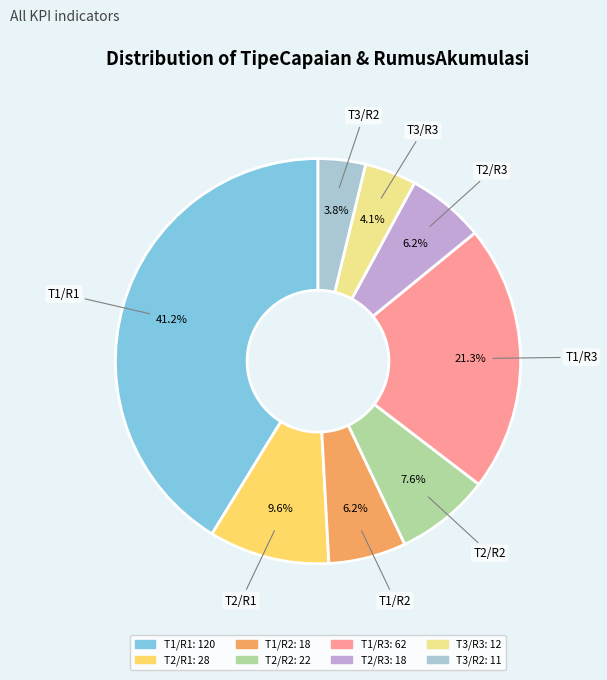

Does any single category account for the majority?

No